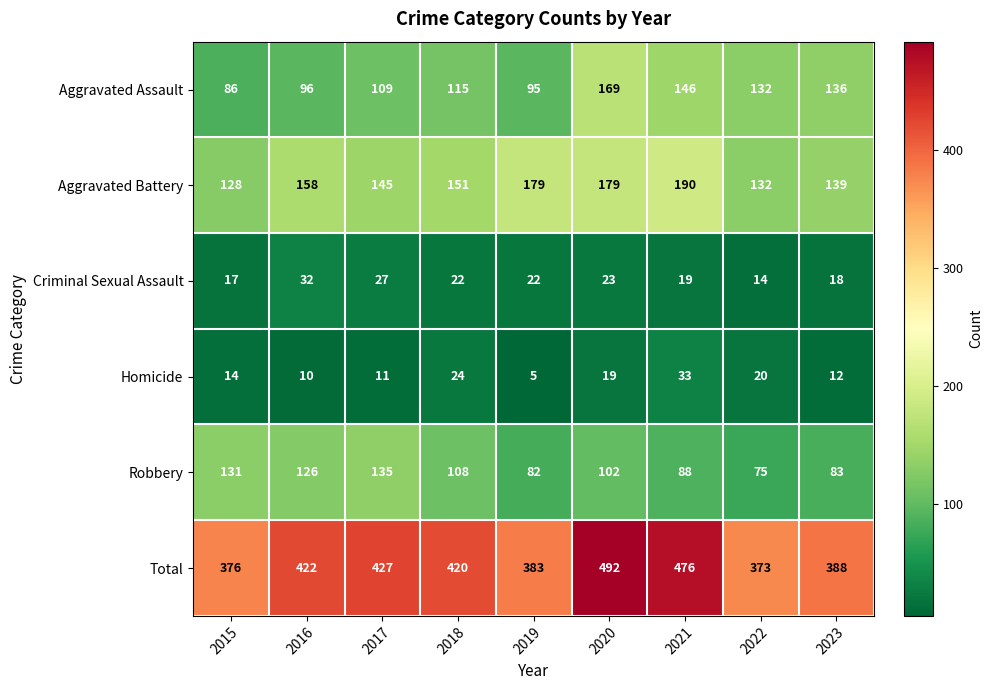

At which label does Total first exceed 420?

2016